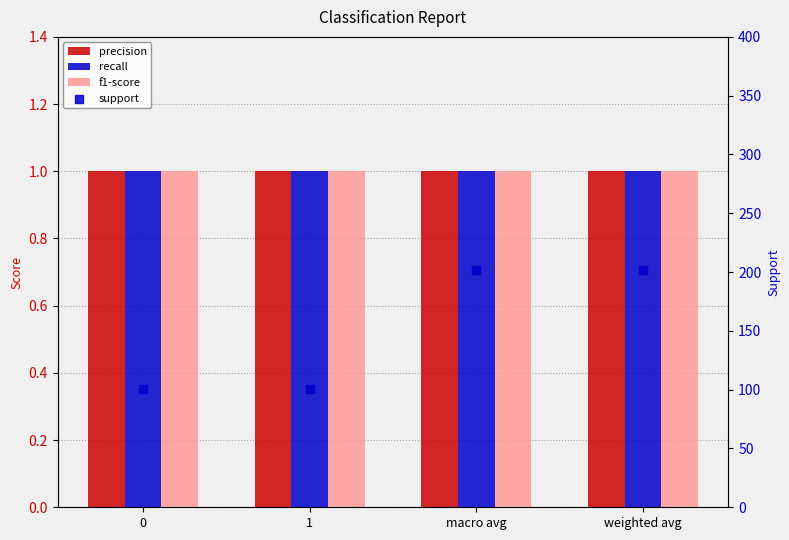

What is the total value across all series at 1?

104